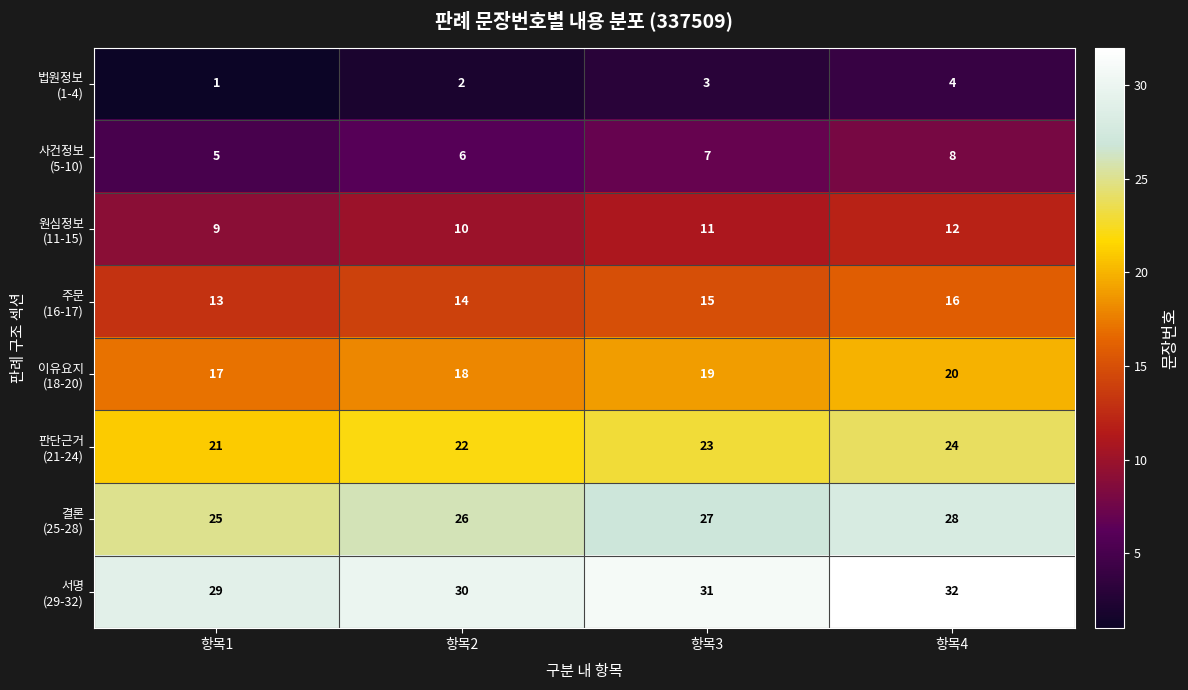

What is the maximum value shown in the chart?

32